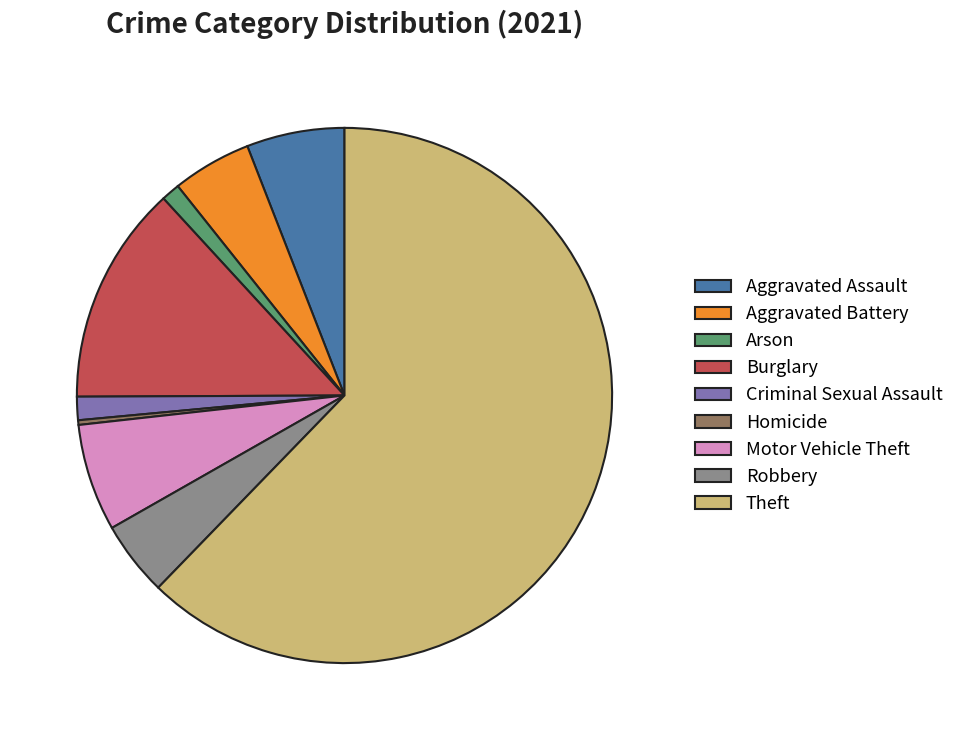

Between Aggravated Assault and Homicide, which is larger?

Aggravated Assault